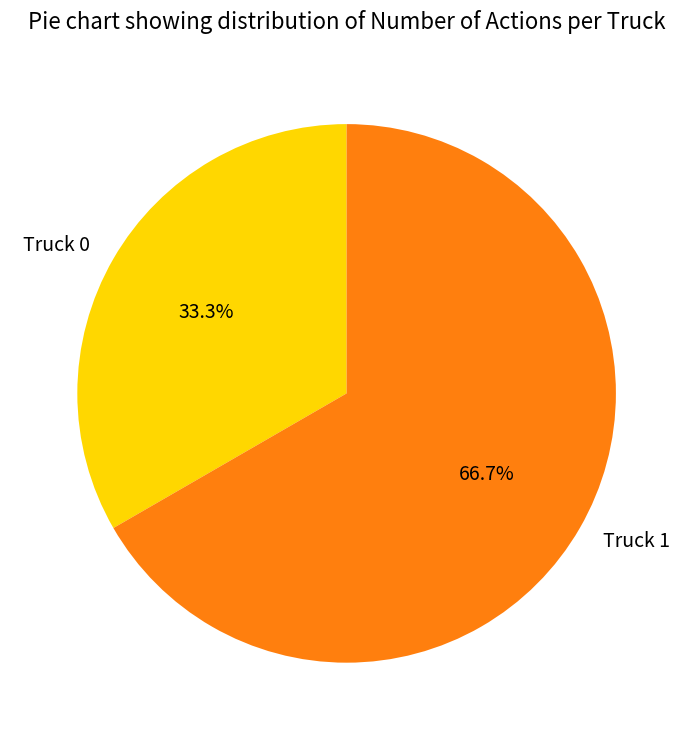

The Truck 1 slice represents 67% of the pie. True or false?

True